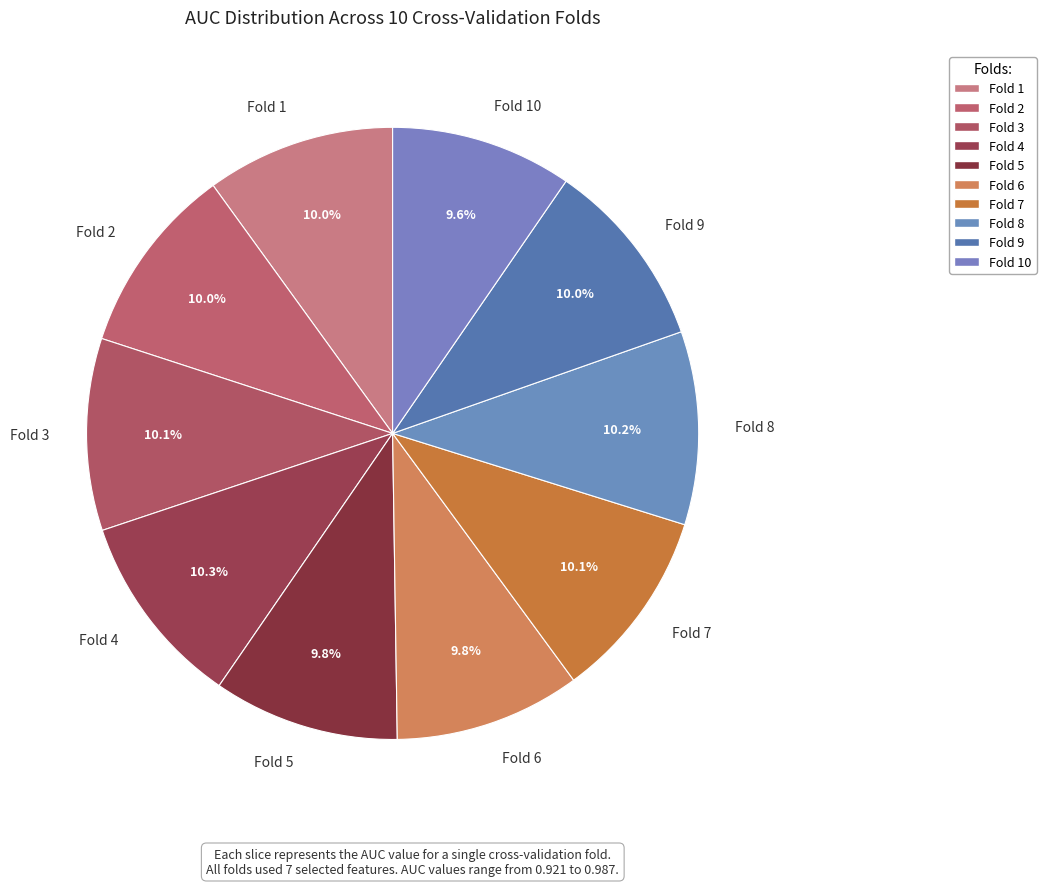

To the nearest percent, what is the combined percentage of Fold 8 and Fold 6?

20%